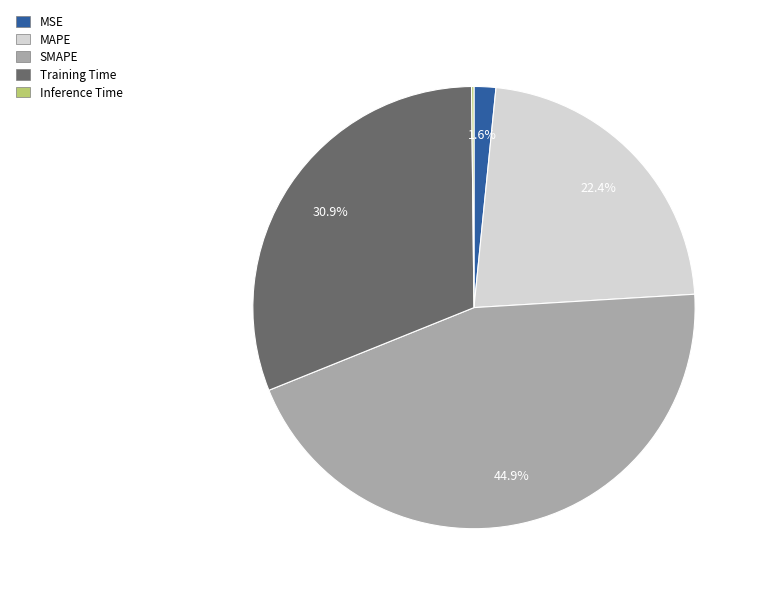

To the nearest percent, what is the average slice percentage?

20%